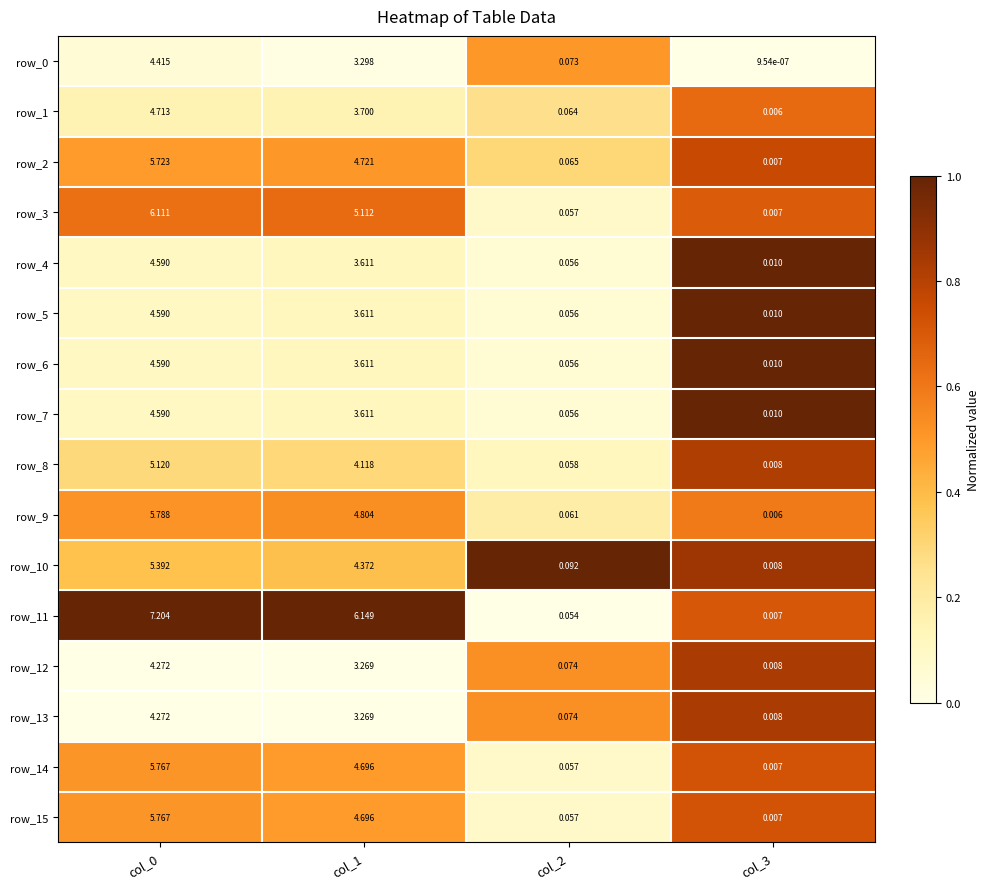

Count the number of data series in this chart.

16